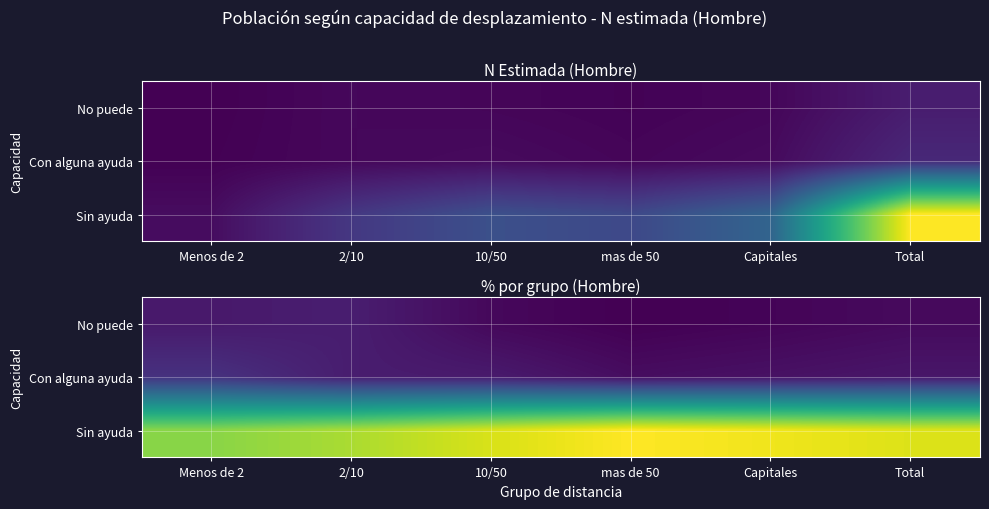

Rank the categories by No puede value from highest to lowest.

2/10, Menos de 2, Total, 10/50, Capitales, mas de 50